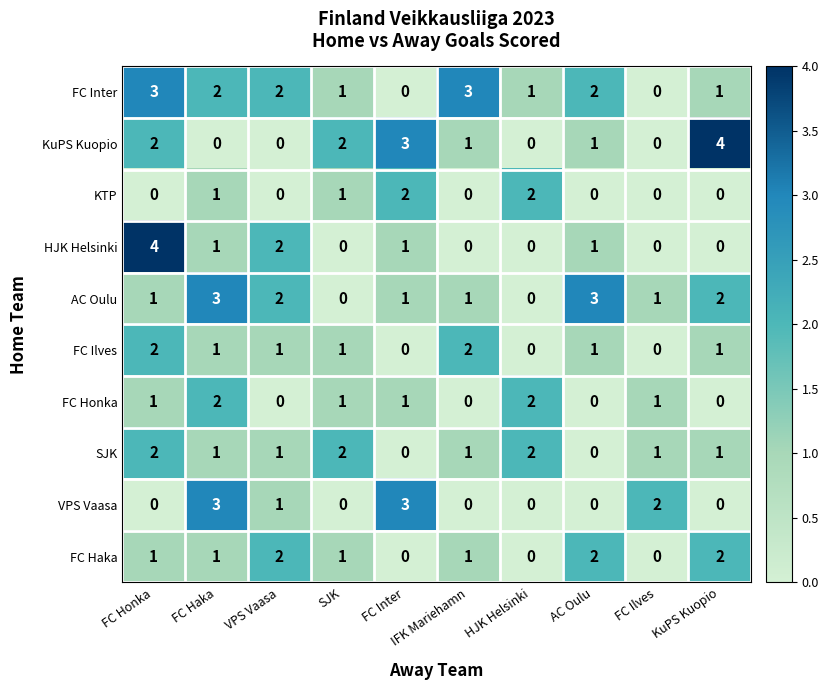

Is the value of FC Haka at FC Honka greater than the value of FC Ilves at HJK Helsinki?

Yes